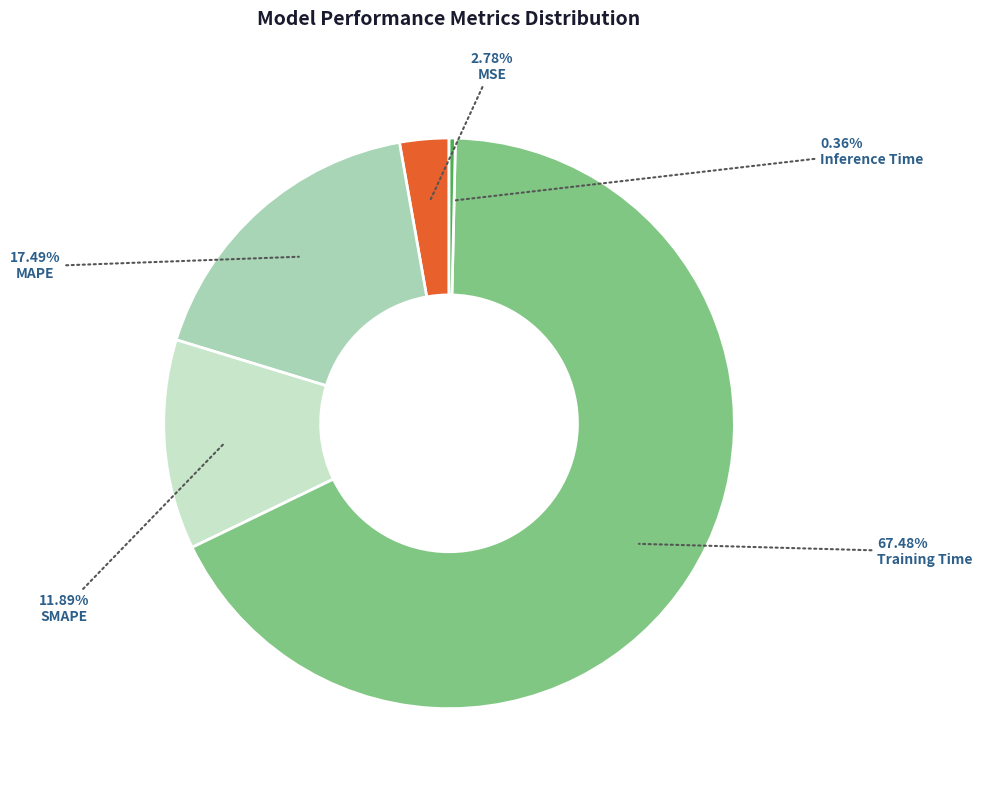

Does any single category account for the majority?

Yes